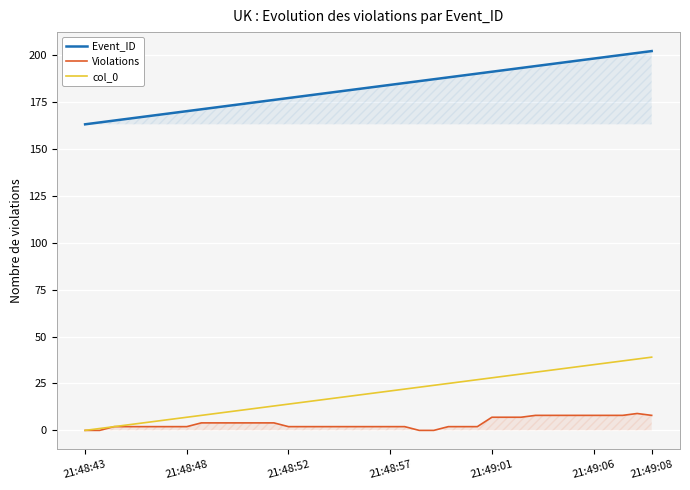

At how many categories does at least one series exceed 105?

40